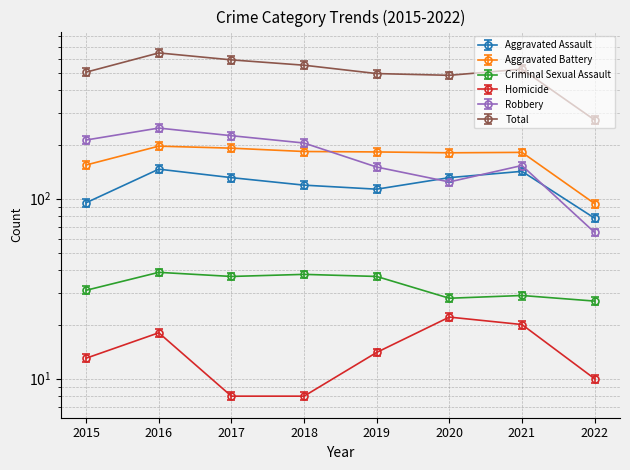

At which label does Aggravated Battery first exceed 182?

2016